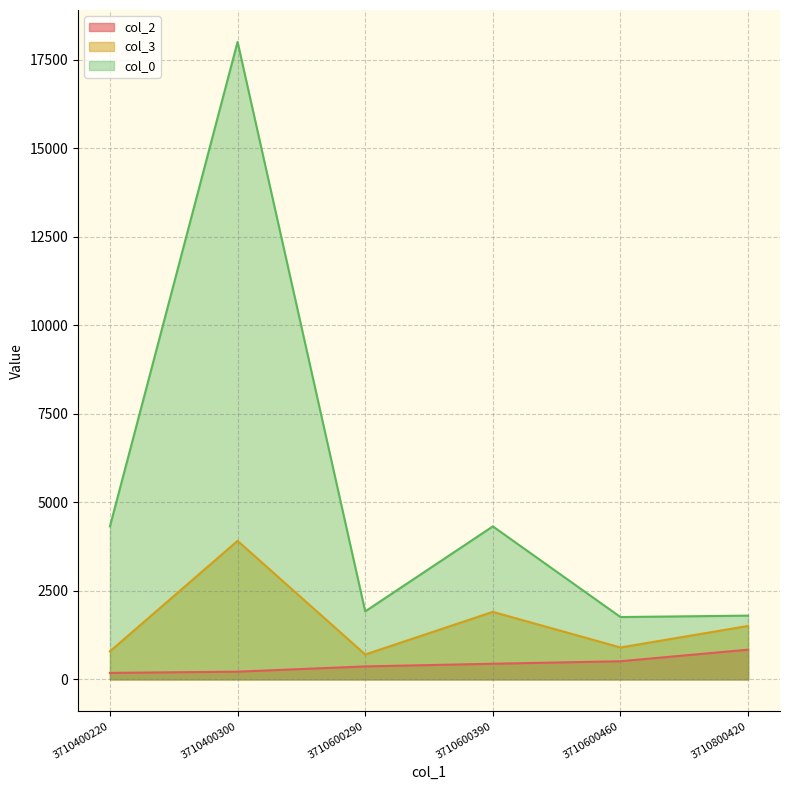

How many distinct data groups are displayed?

3